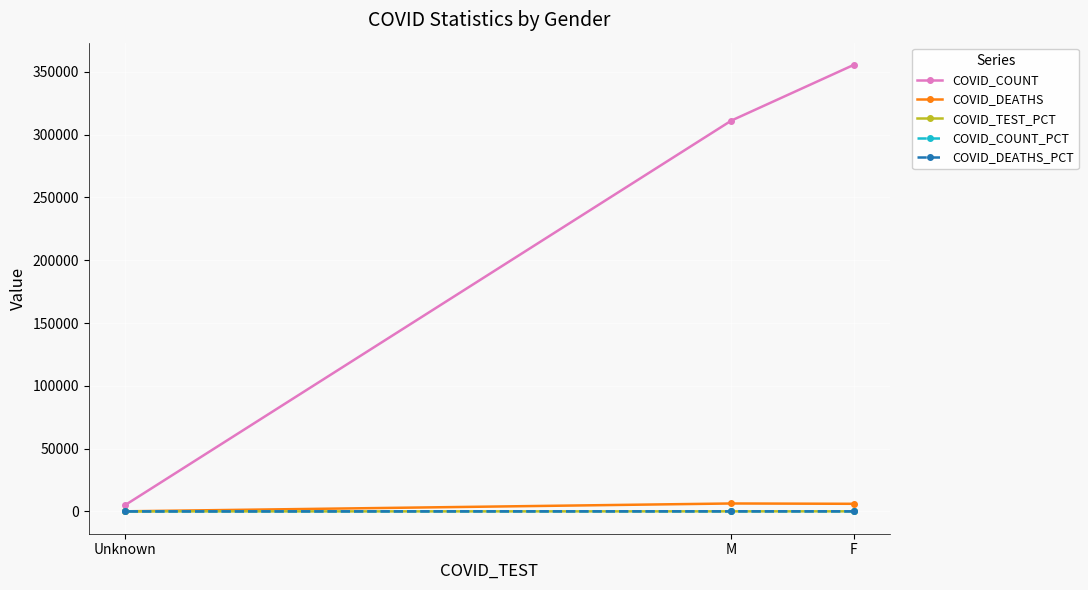

List the series in order of their peak value, highest first.

COVID_COUNT, COVID_DEATHS, COVID_TEST_PCT, COVID_COUNT_PCT, COVID_DEATHS_PCT